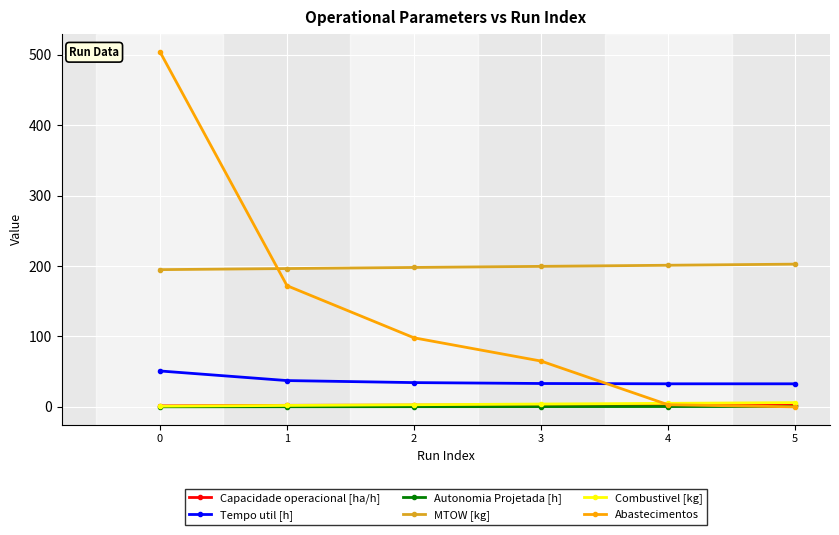

What is the value of the MTOW [kg] point at the 3rd from the left?

197.9